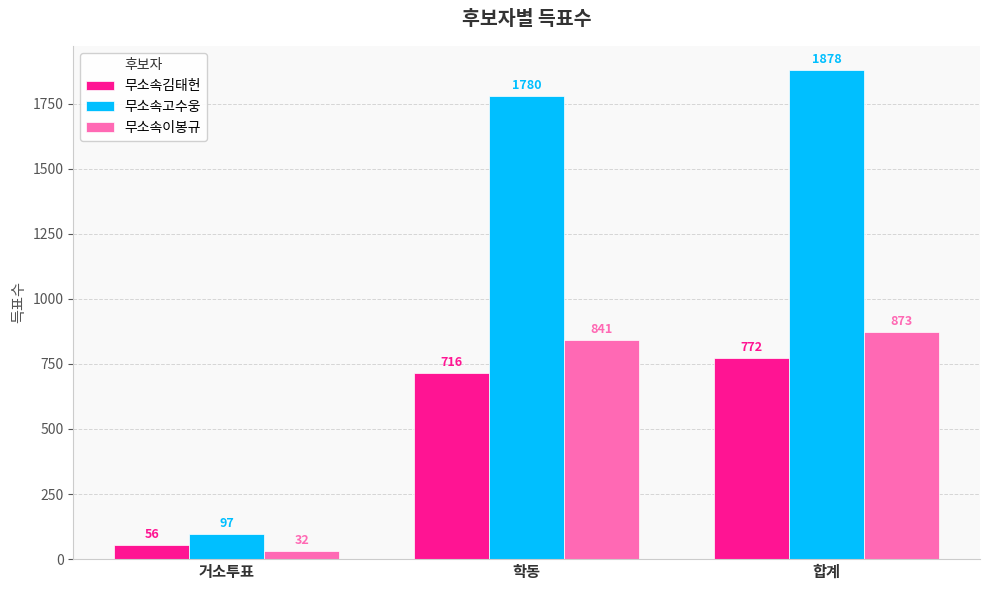

Rank the categories by 무소속김태헌 value from highest to lowest.

합계, 학동, 거소투표